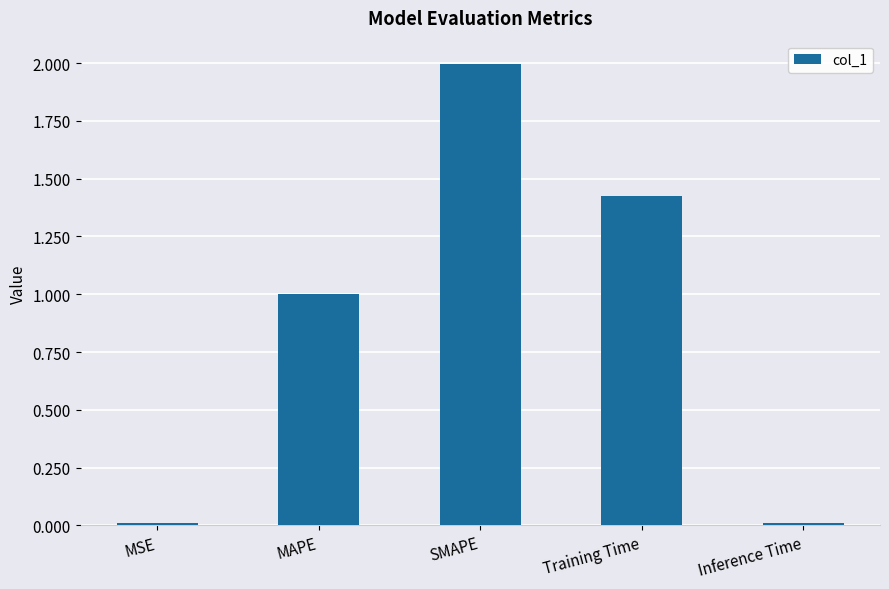

What is the difference between the maximum and minimum values?

2.0